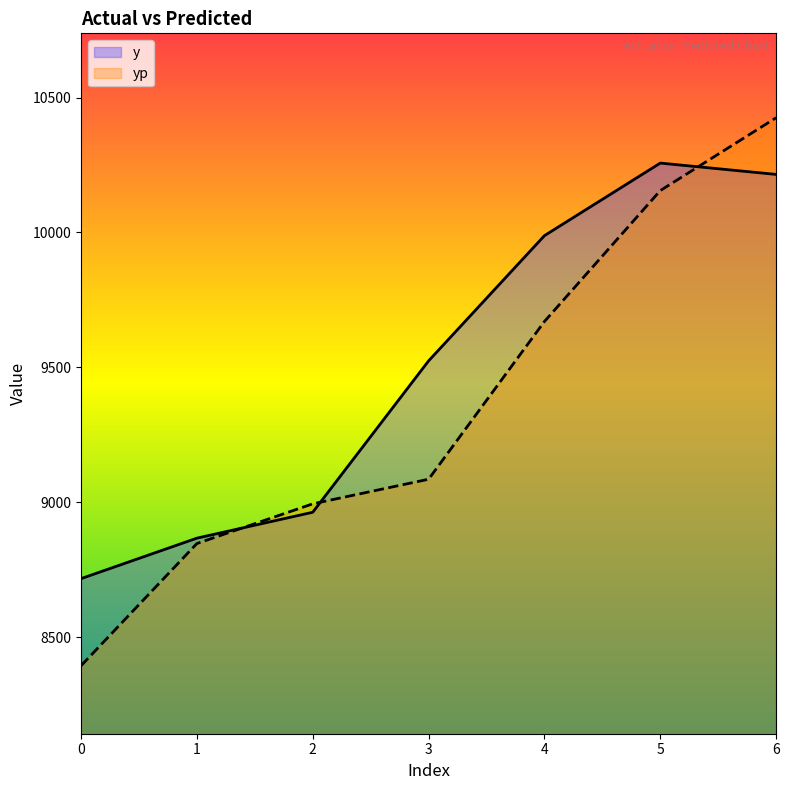

What is the average value of the y series?

9504.4